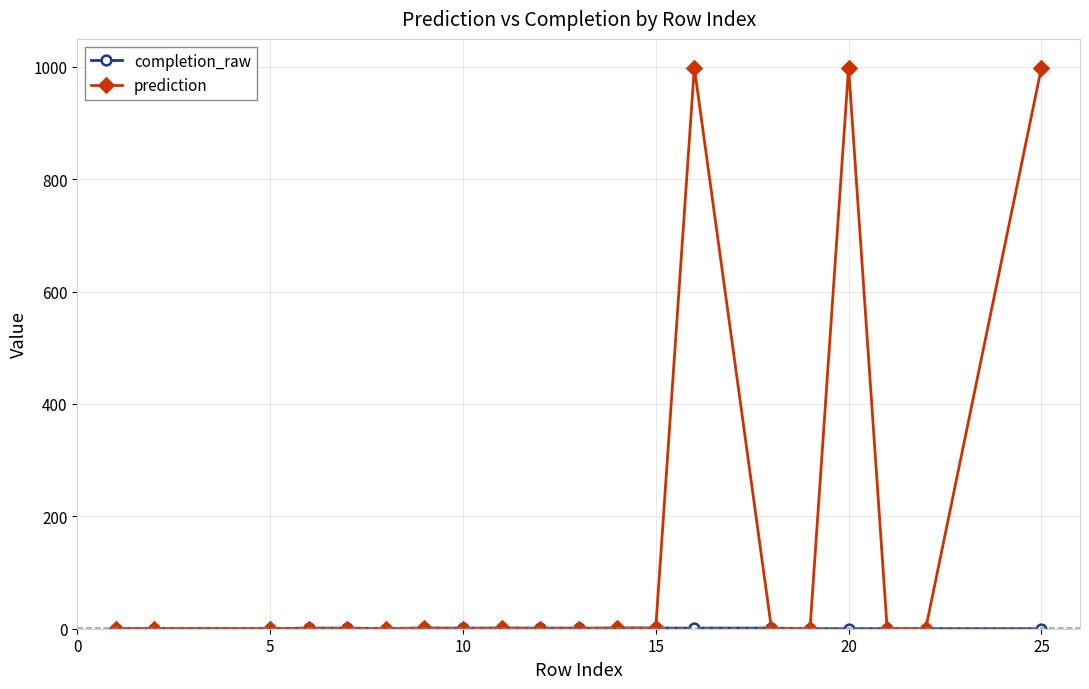

Which series has the largest range (max minus min)?

prediction